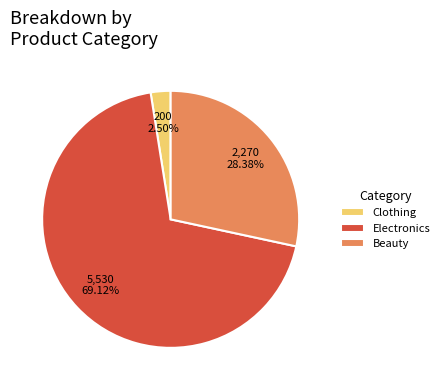

Does Beauty represent more than half of the total?

No